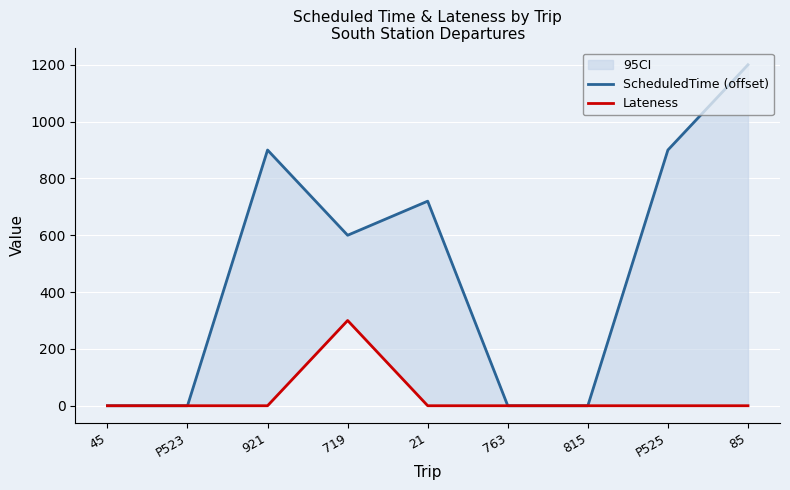

Is the value of ScheduledTime (offset) at 45 greater than the value of Lateness at 719?

No